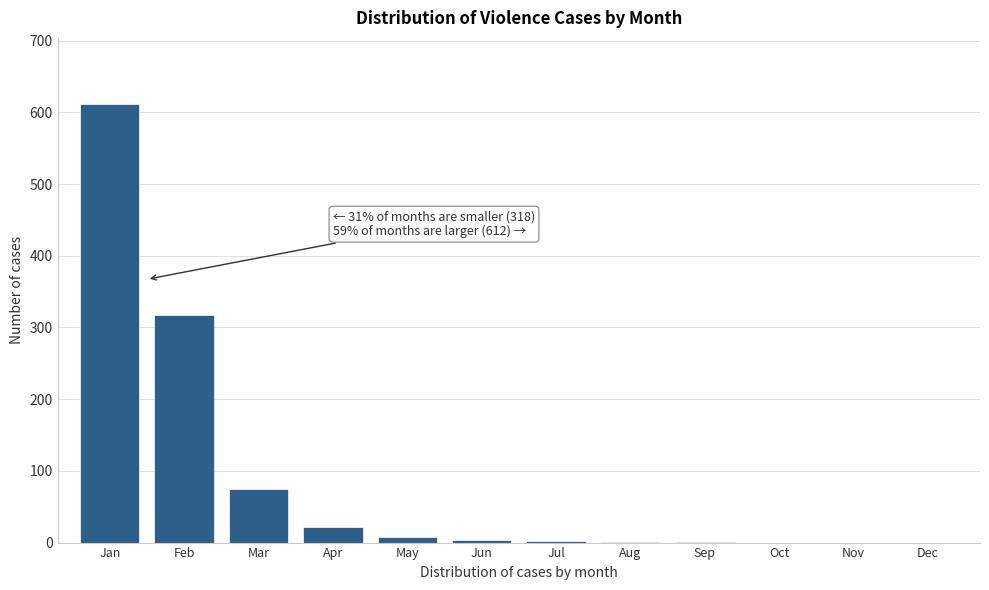

Is it true that the value at Oct is 0?

True